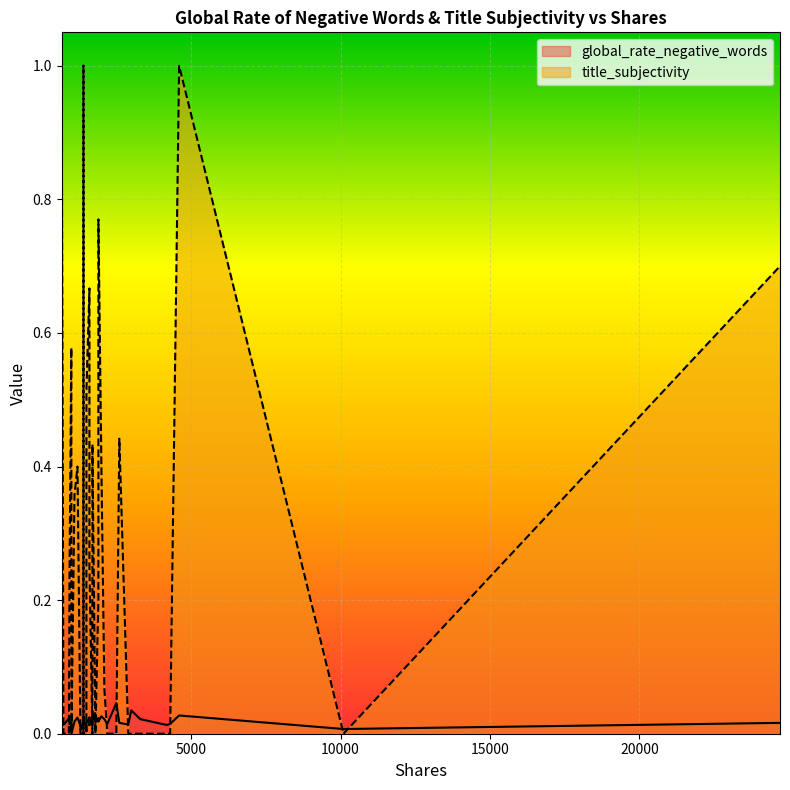

How many lines are shown in the chart?

2